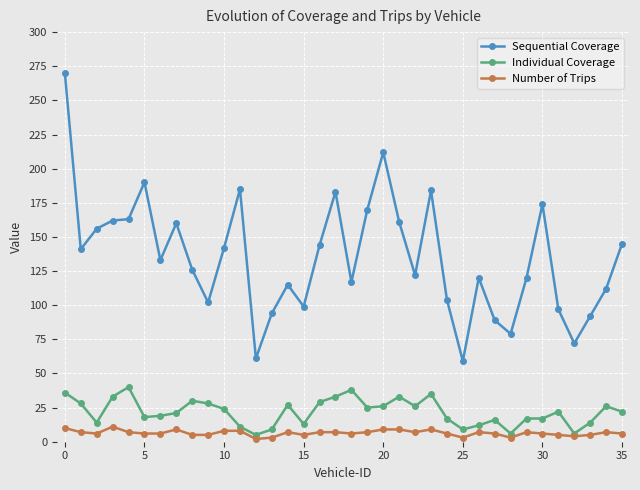

How many lines are shown in the chart?

3